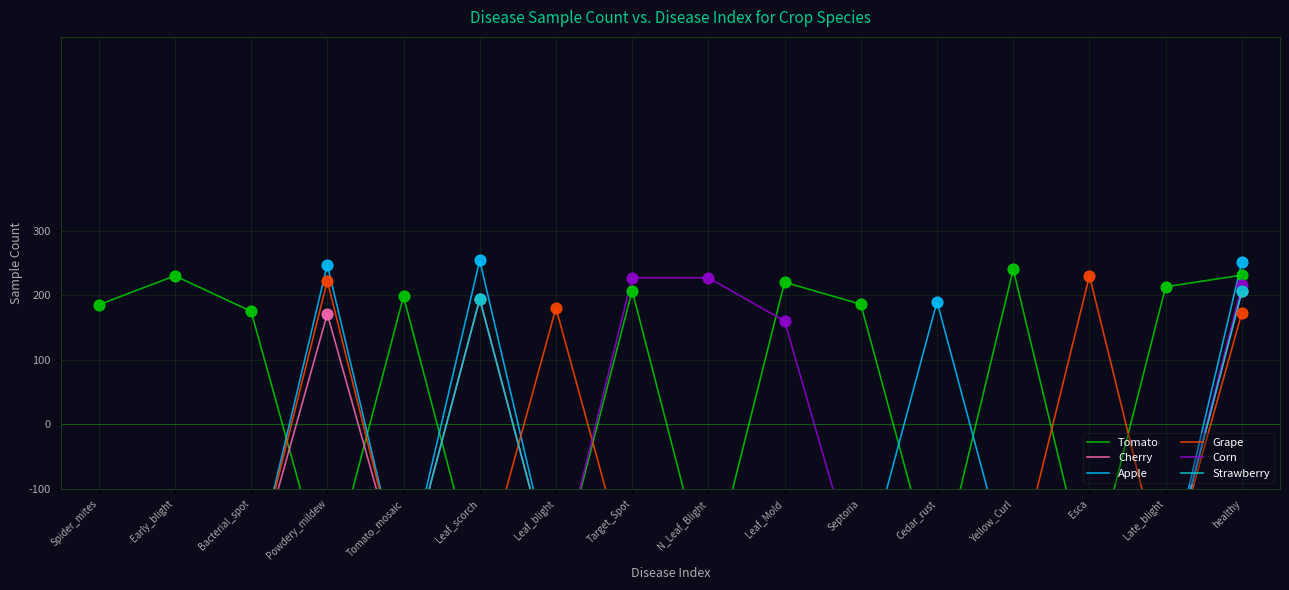

What are all the series names shown in the legend?

Tomato, Cherry, Apple, Grape, Corn, Strawberry